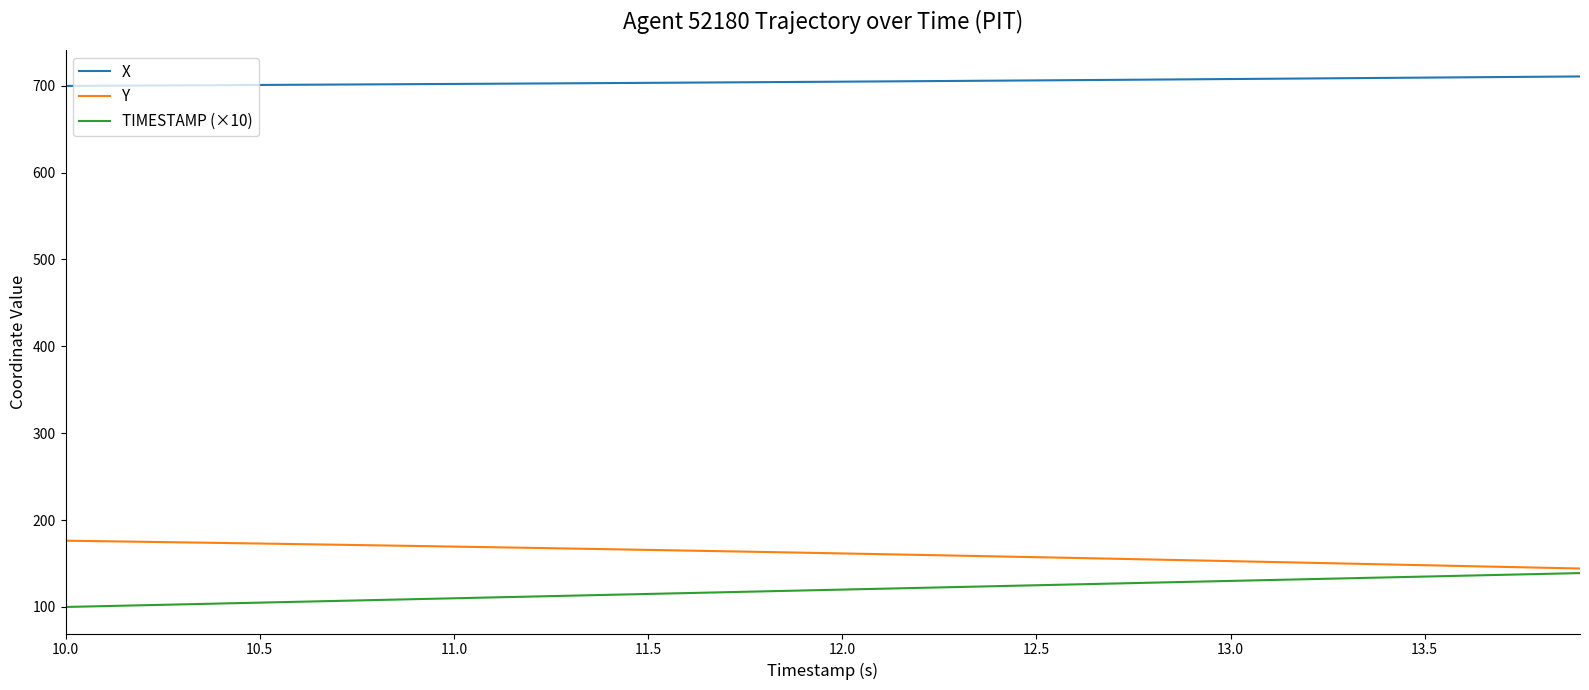

True or false: X and Y intersect in this chart.

False